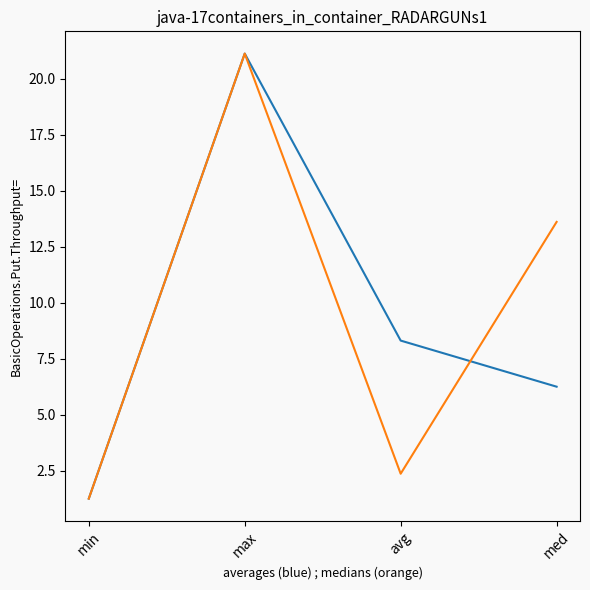

At which category does the chart reach its minimum across all series?

min